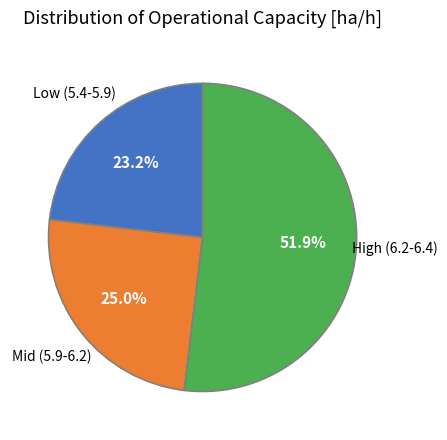

Is there a majority slice in this chart?

Yes